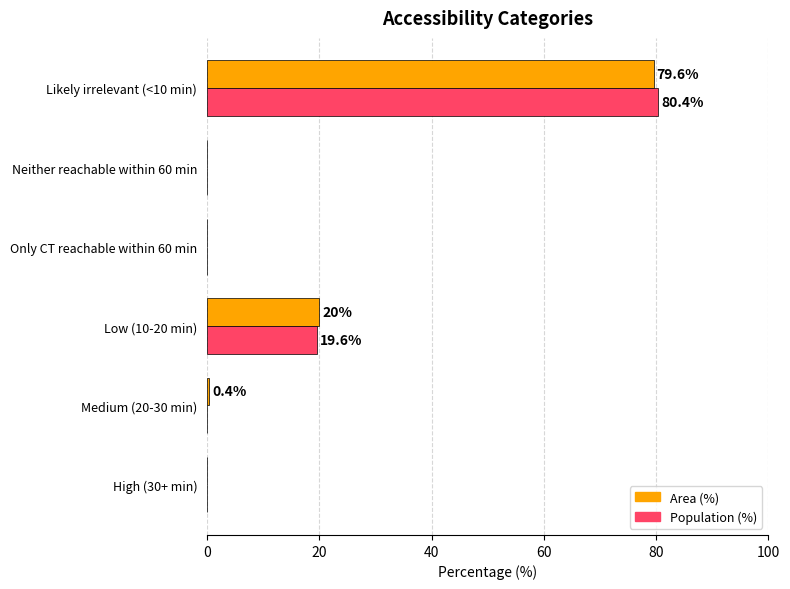

Count the number of data series in this chart.

2